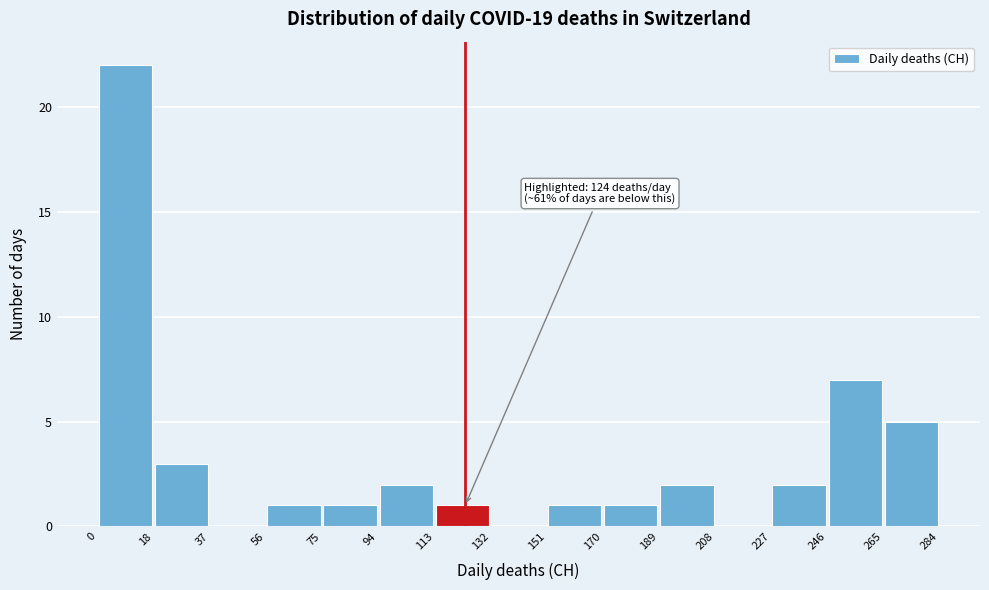

Which range on the x-axis has the tallest bar?

0 to 18